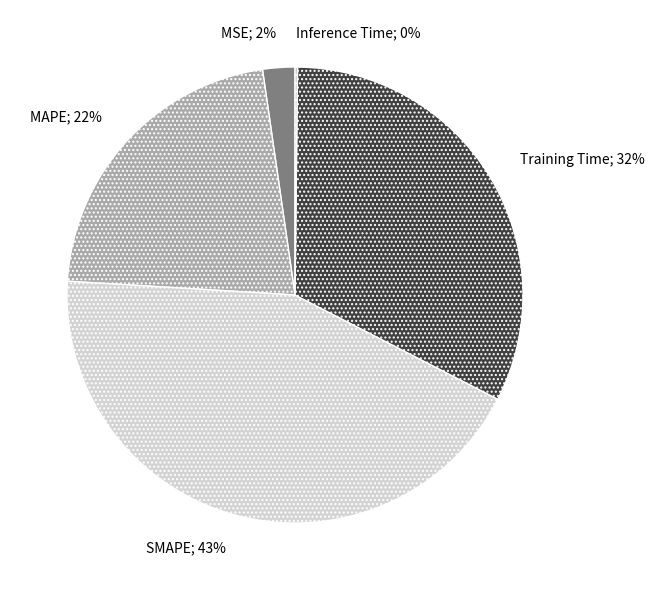

To the nearest percent, what is the difference between the largest and smallest slice percentages?

43%